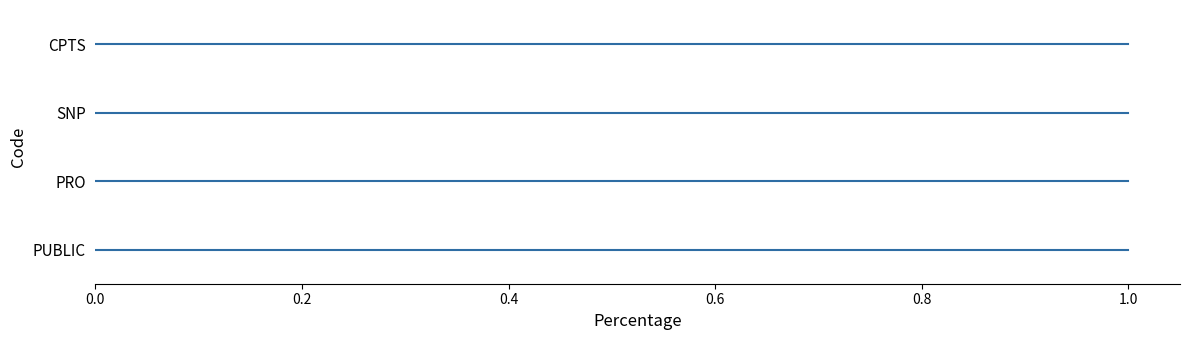

Which has a higher value, 1.0 or 0.0?

1.0